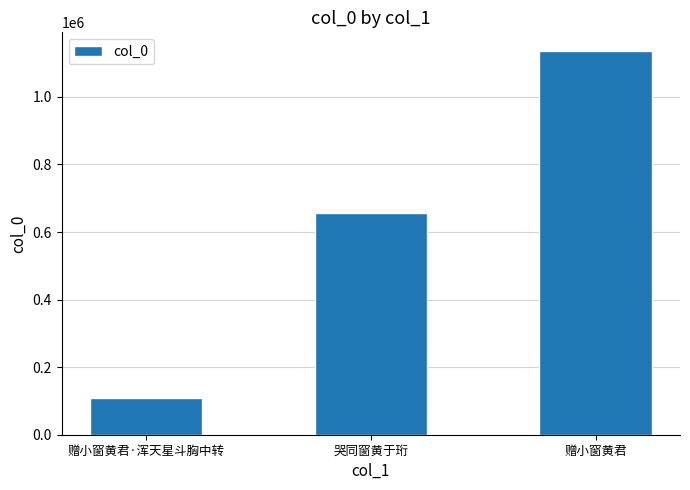

What value does the data have at 哭同窗黄于珩, to the nearest 10?

656580